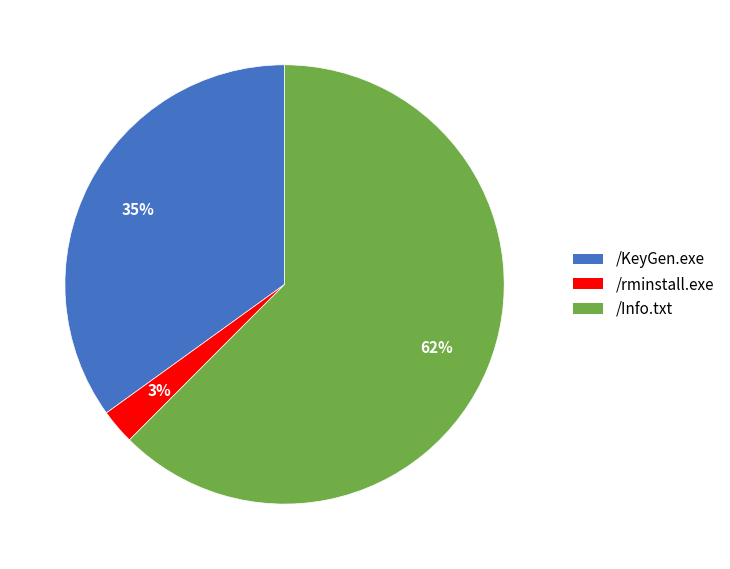

Which has a higher value, /KeyGen.exe or /rminstall.exe?

/KeyGen.exe